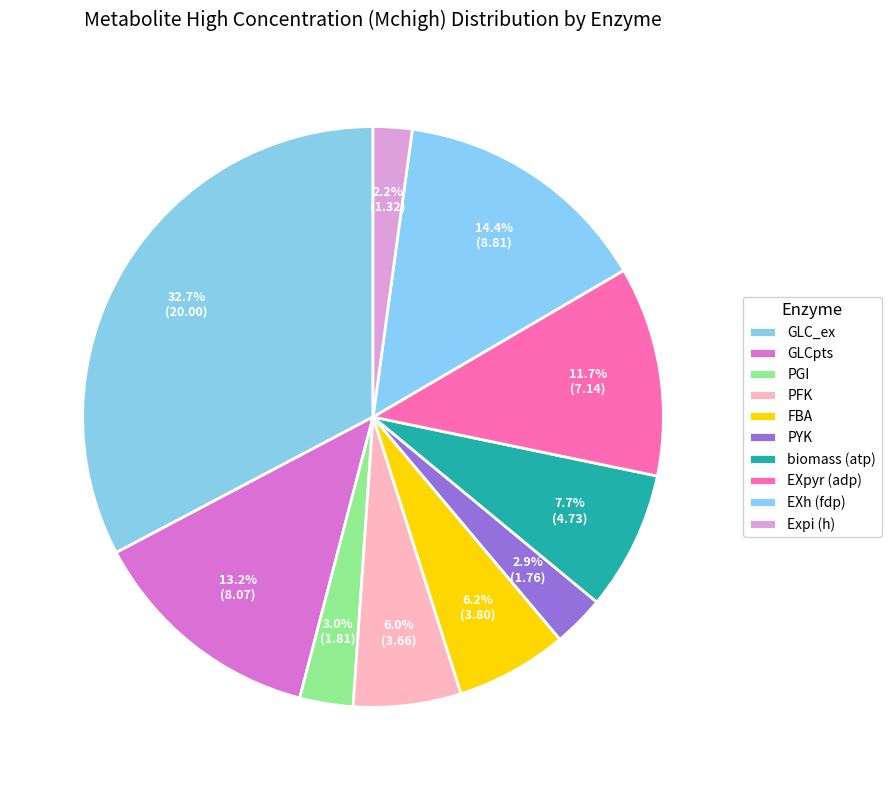

How many slices are in this pie chart?

10